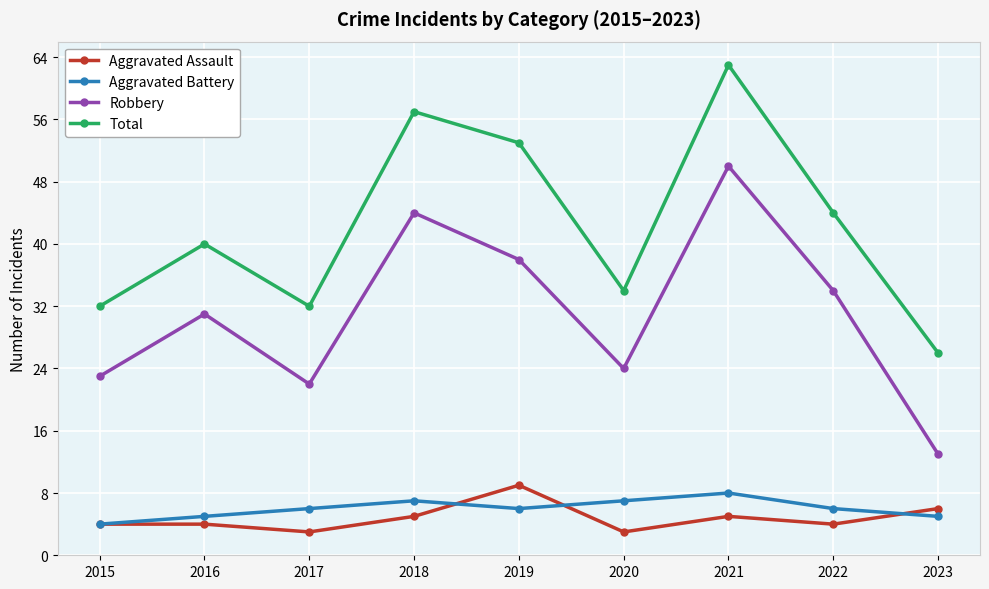

Reading right to left, extract all data points from this chart.

Aggravated Assault: 6	4	5	3	9	5	3	4	4
Aggravated Battery: 5	6	8	7	6	7	6	5	4
Robbery: 13	34	50	24	38	44	22	31	23
Total: 26	44	63	34	53	57	32	40	32